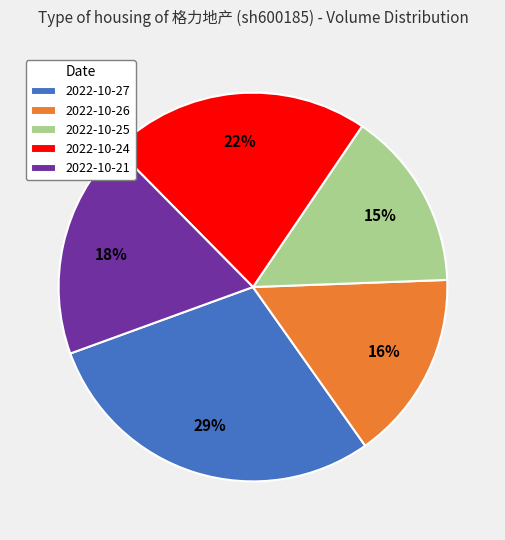

Which has a higher value, 2022-10-24 or 2022-10-21?

2022-10-24